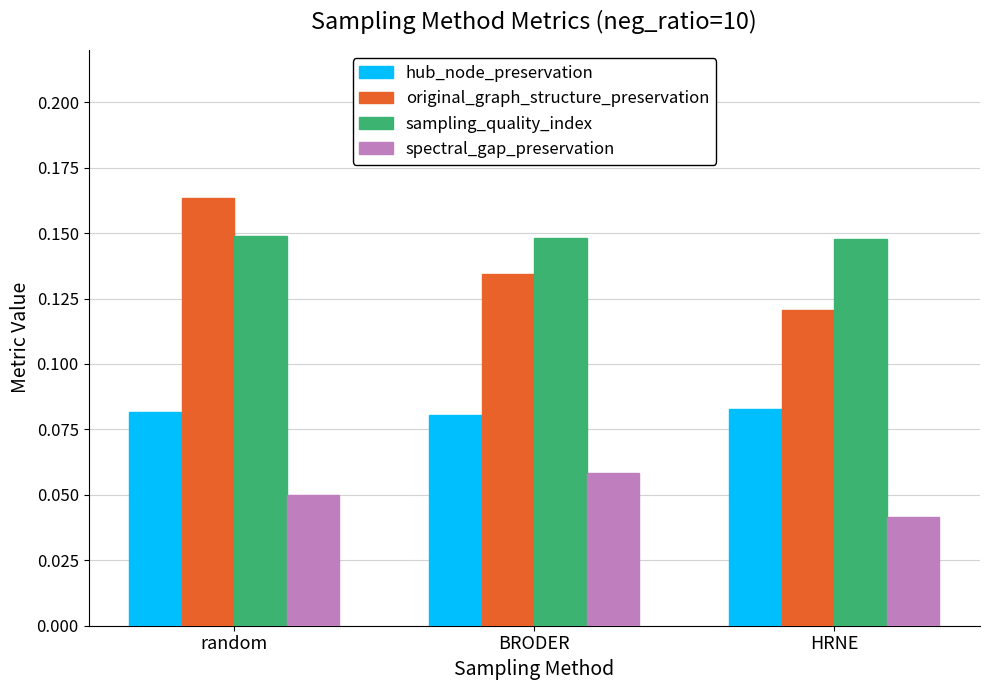

At which category is the sum across all series the highest?

random